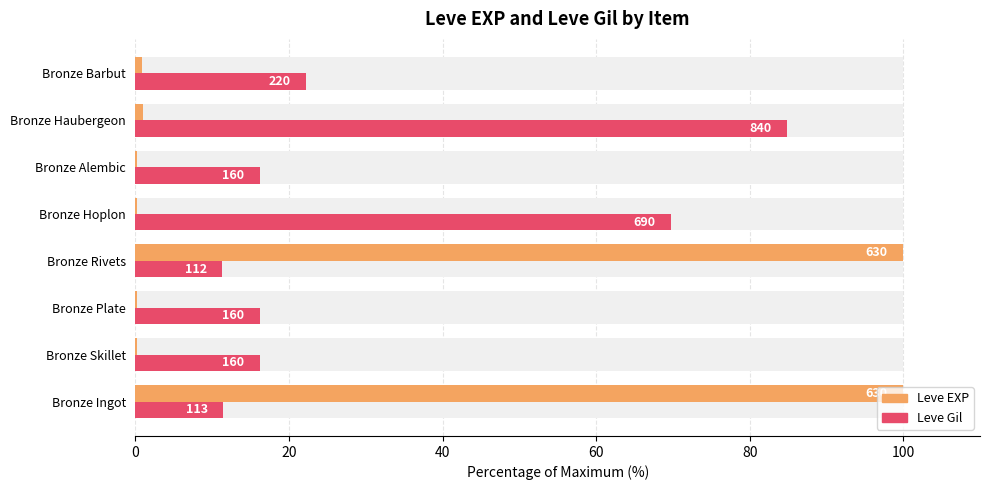

Which series has the widest spread of values?

Leve EXP